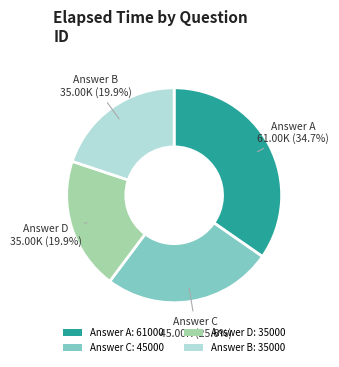

Is Answer D: 35000 the majority of the pie?

No